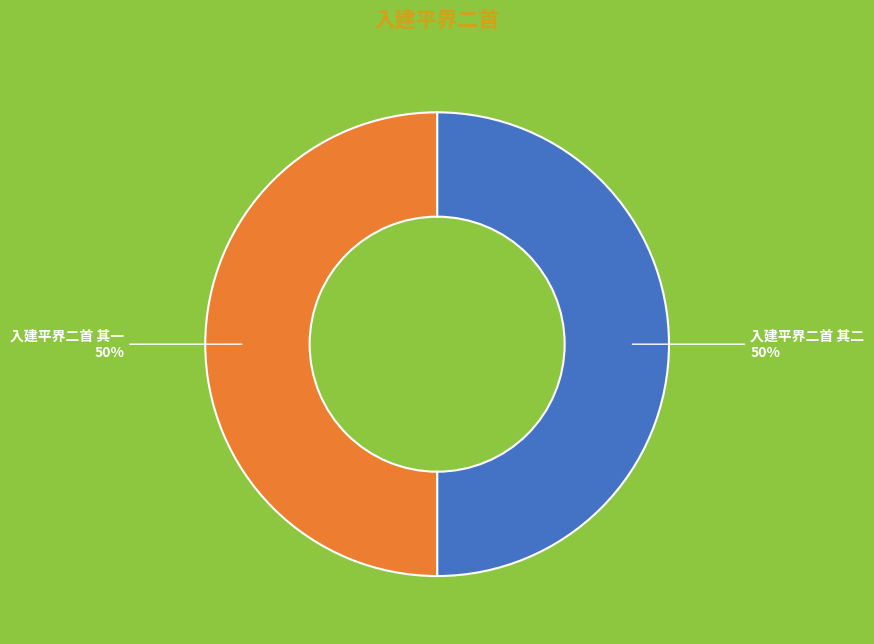

Combined, do 入建平界二首 其一 and 入建平界二首 其二 account for over 50%?

Yes